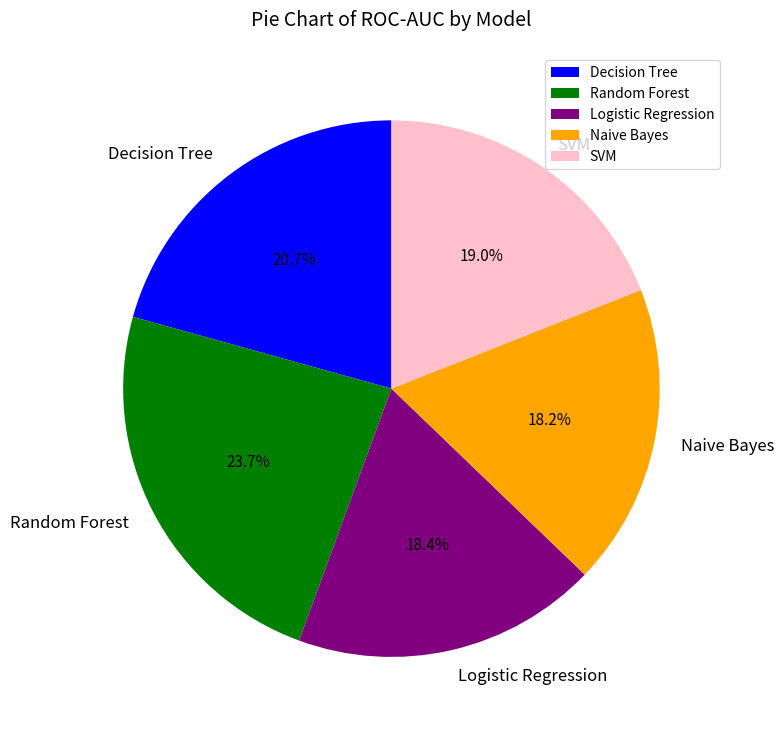

What percentage is the Logistic Regression slice, to the nearest percent?

18%